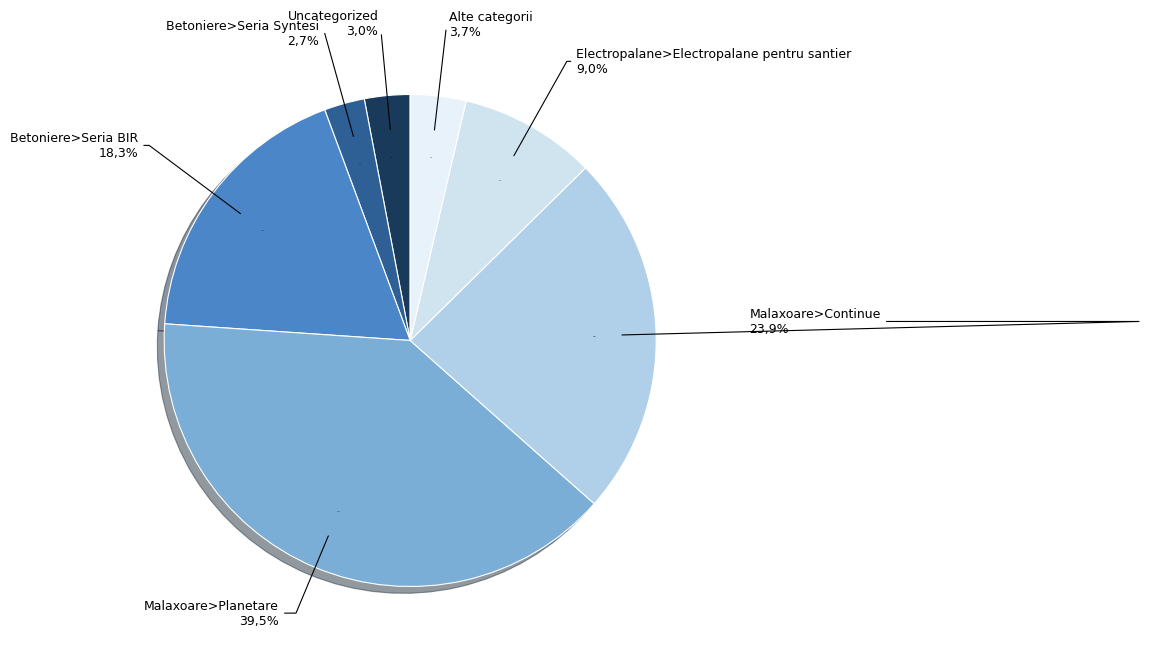

To the nearest percent, what is the average slice percentage?

14%